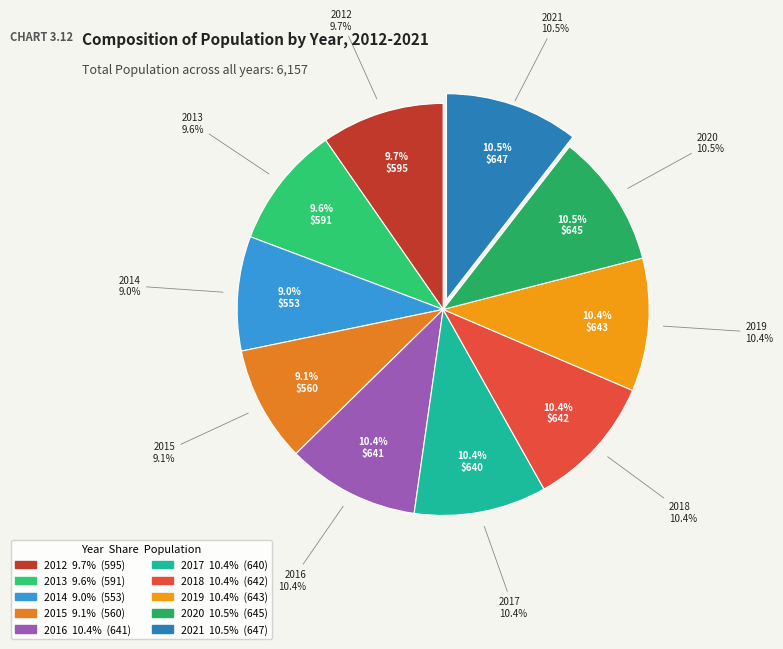

How many segments does this pie chart have?

10